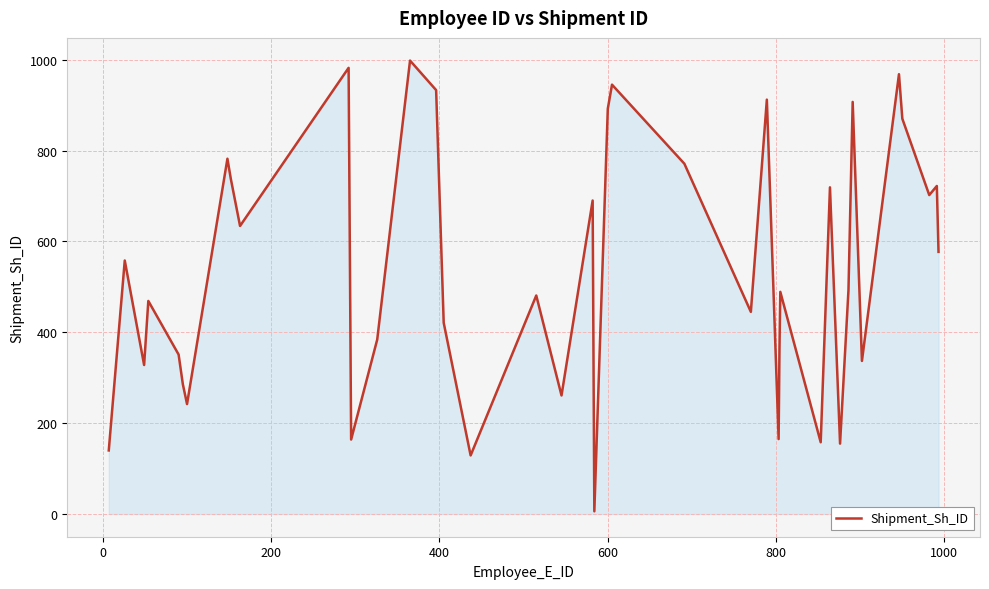

What is the difference between the maximum and minimum values?

992